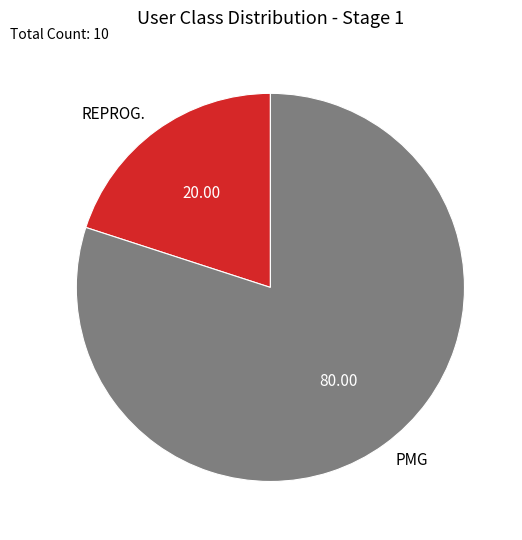

Does PMG account for over 50% of the chart?

Yes